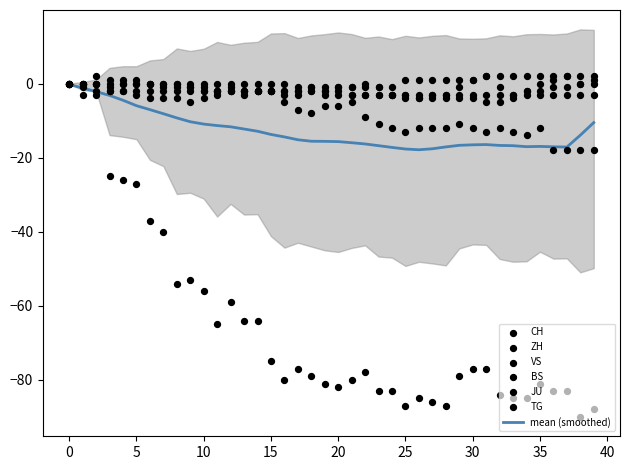

What is the lowest value of the mean (smoothed) series?

-17.9